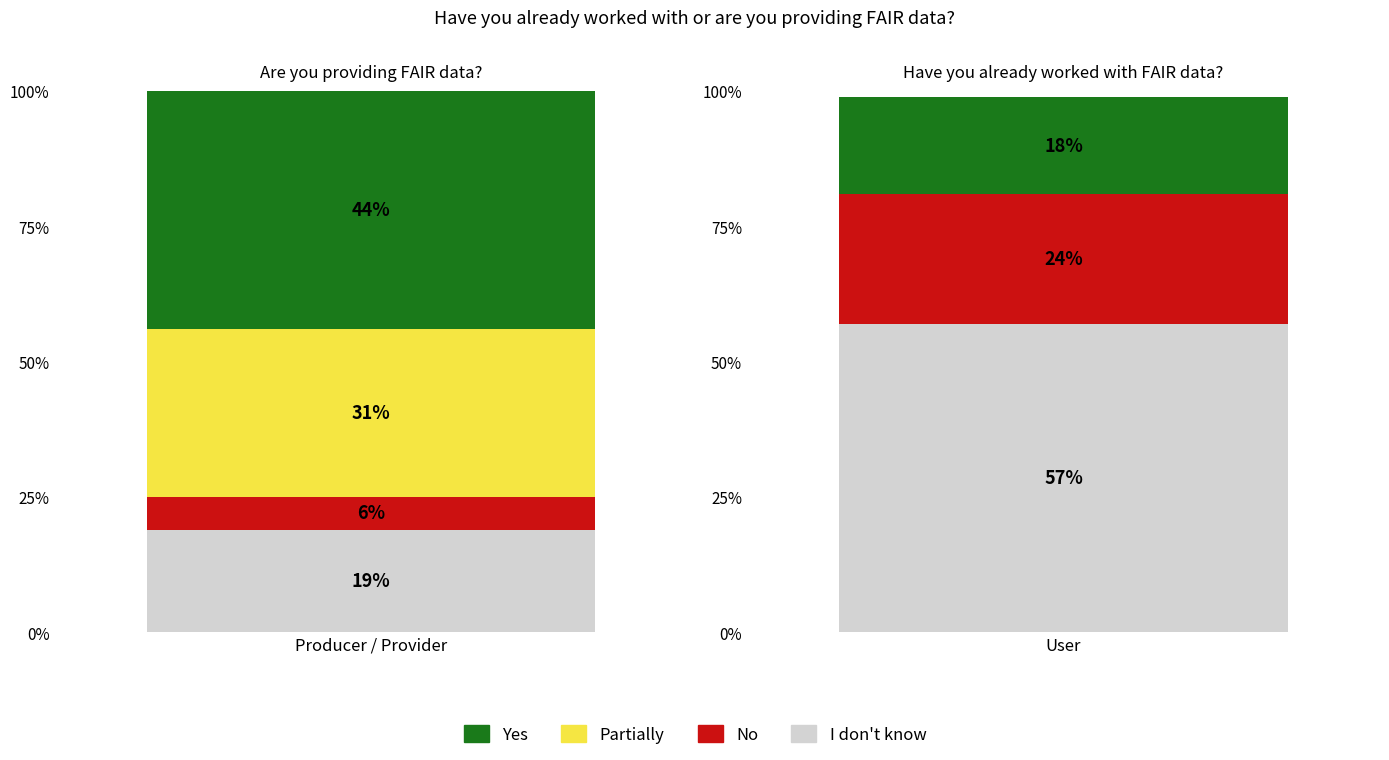

Which series changed the most between 0 and 1?

I don't know